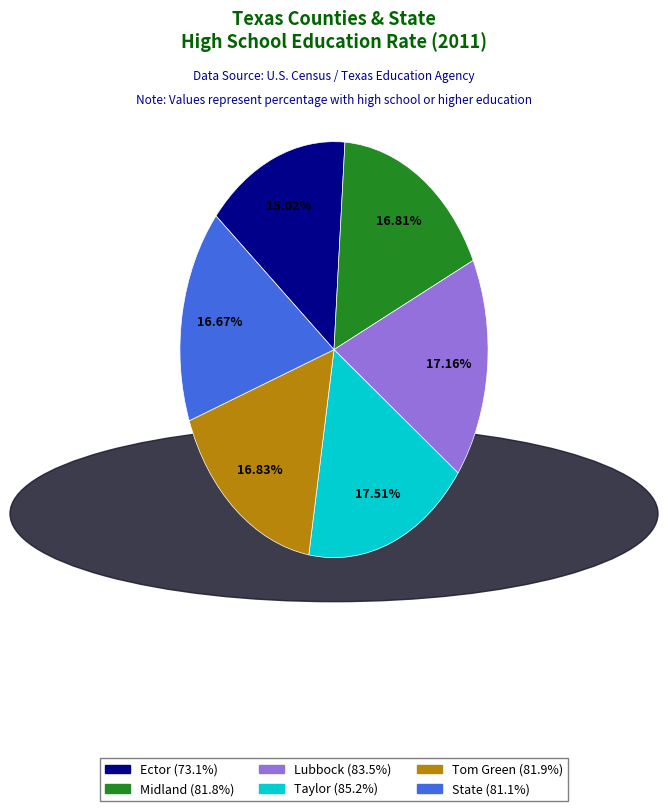

Is it true that Lubbock is 30% of the pie?

False